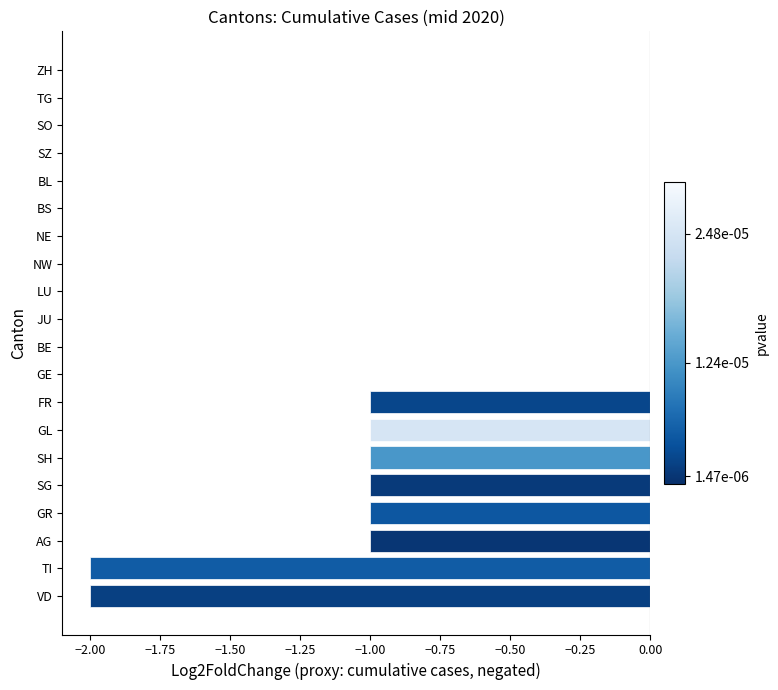

Between ZH and FR, which is larger?

ZH